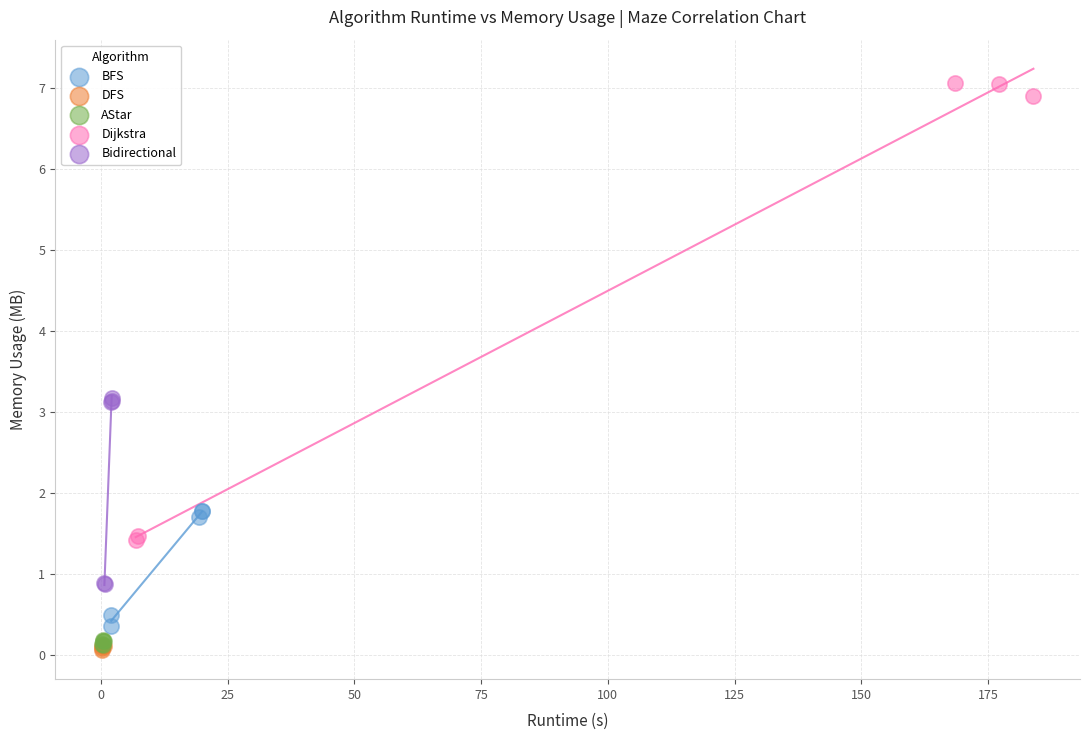

Which series contains the highest Y value?

Dijkstra